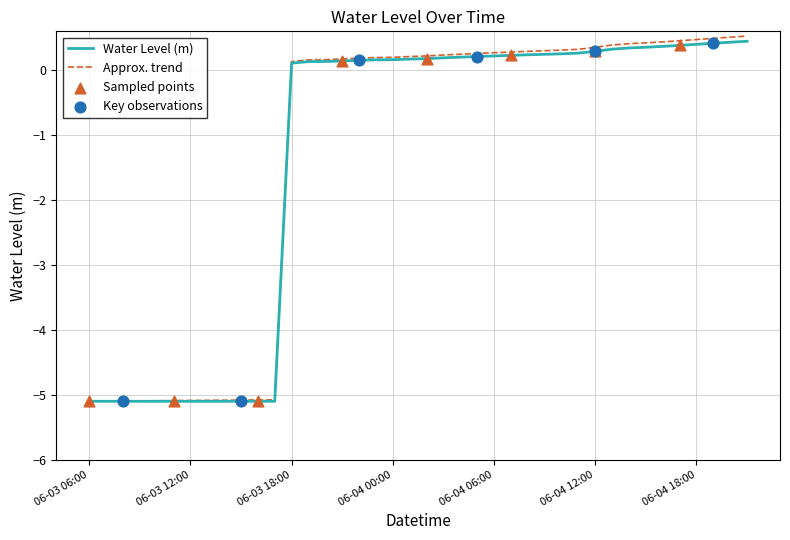

Which series has the largest range (max minus min)?

Approx. trend